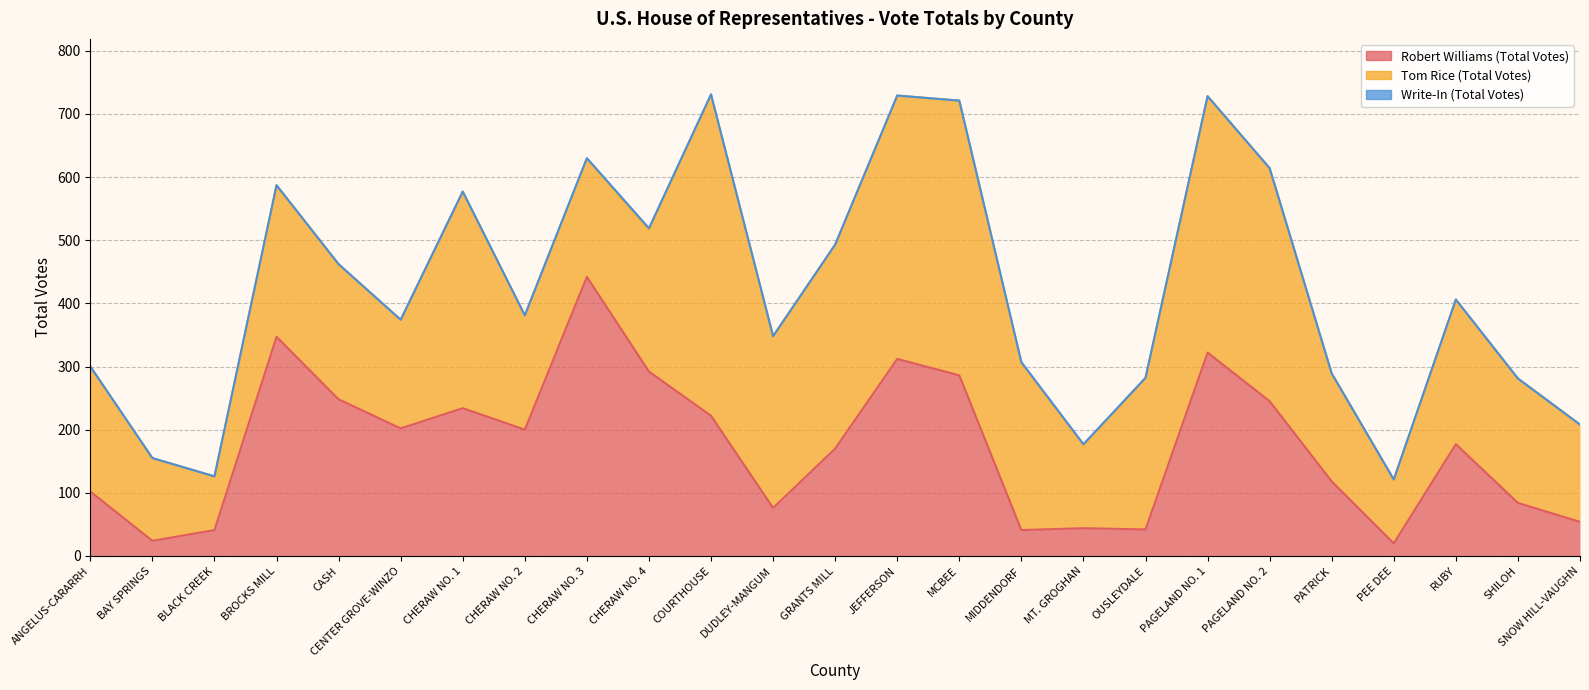

Which series has the largest range (max minus min)?

Tom Rice (Total Votes)